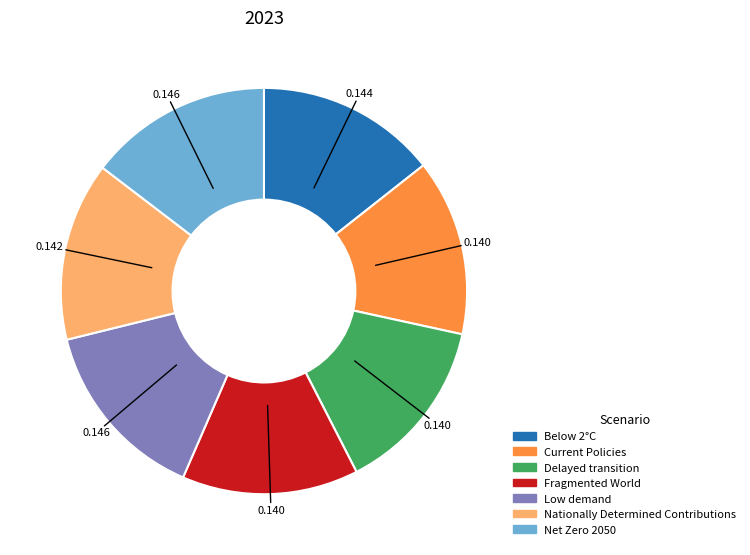

Count the number of slices in the pie.

7